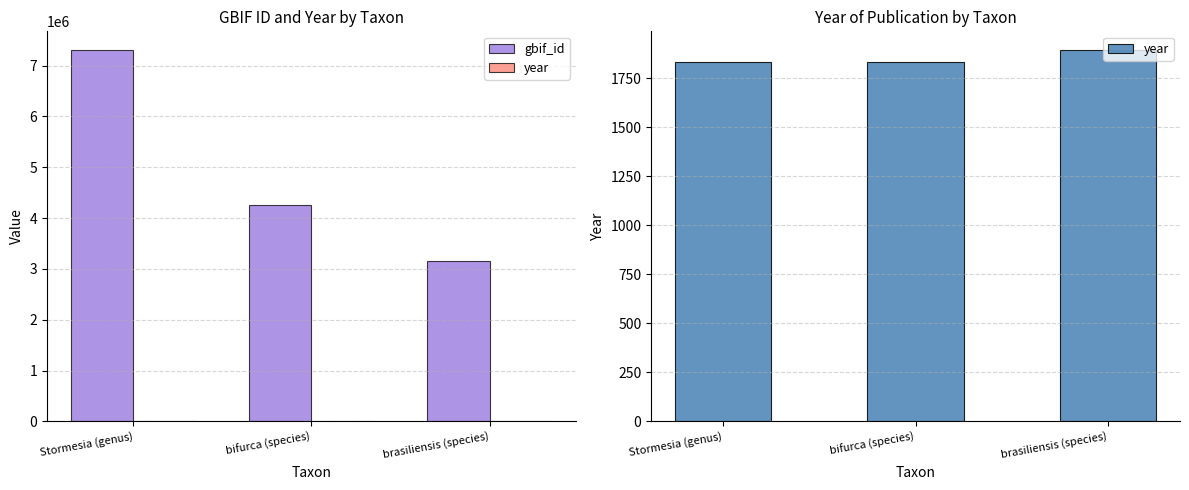

Which has a higher value, bifurca (species) or Stormesia (genus)?

Stormesia (genus)